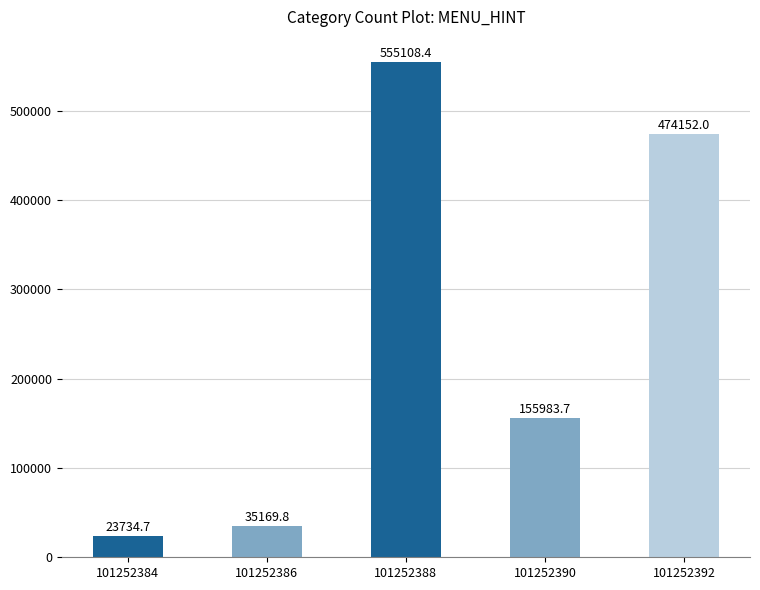

Reading right to left, what are all the values shown in this chart?

474152.0	155983.7	555108.4	35169.8	23734.7